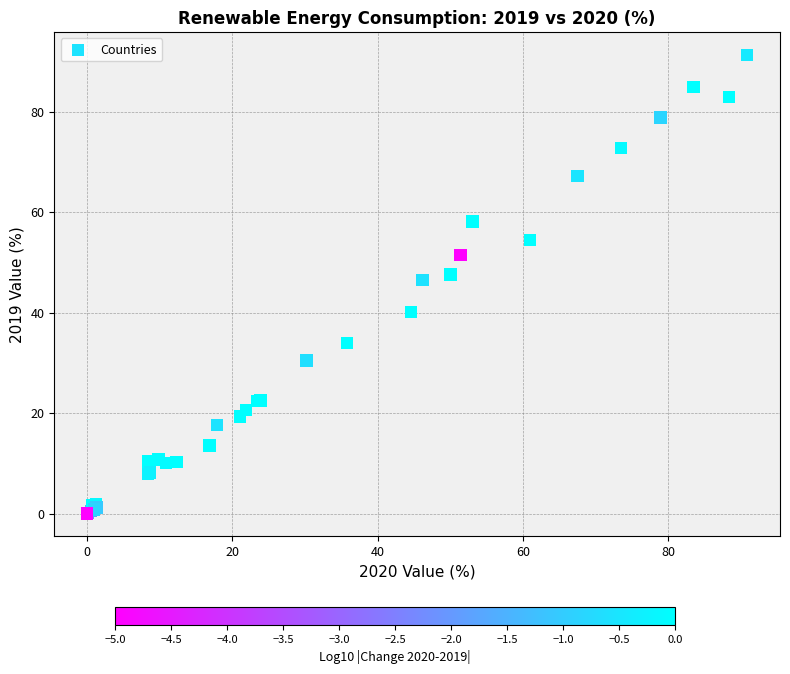

What Y value in the scatter plot is closest to 45?

46.5